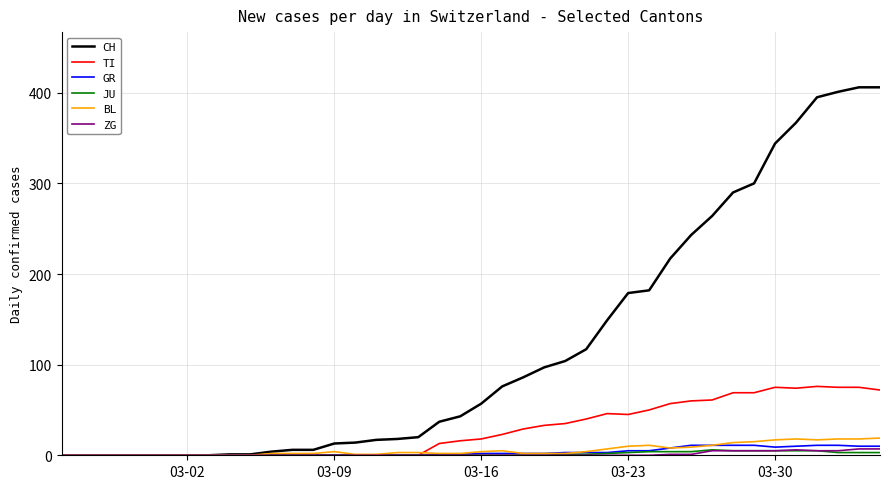

Which series has the largest total across all categories?

CH